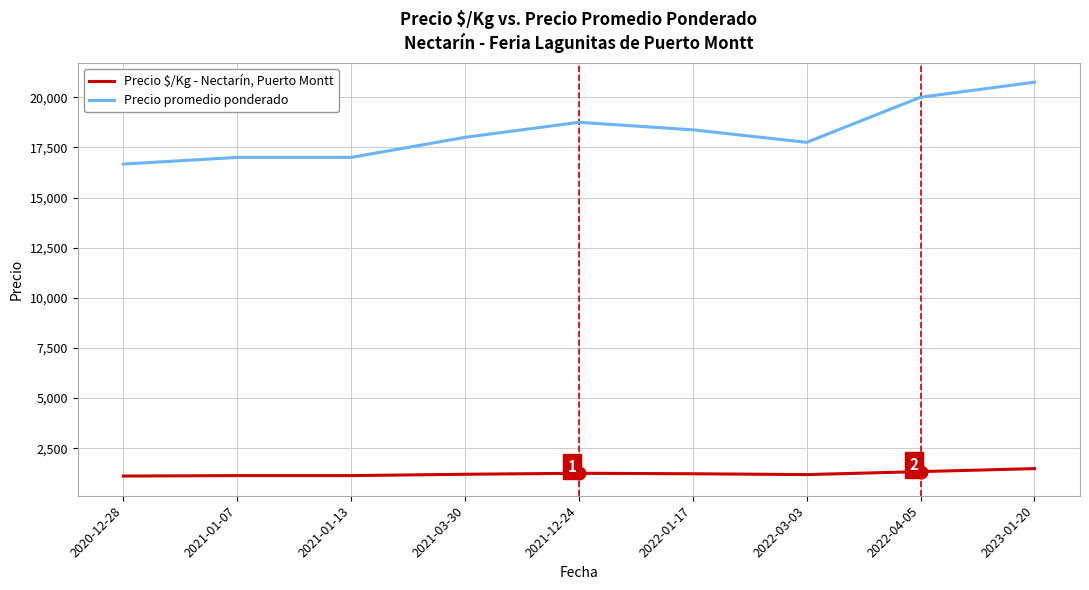

True or false: Precio $/Kg - Nectarín, Puerto Montt has a value of 476 at 2021-03-30.

False